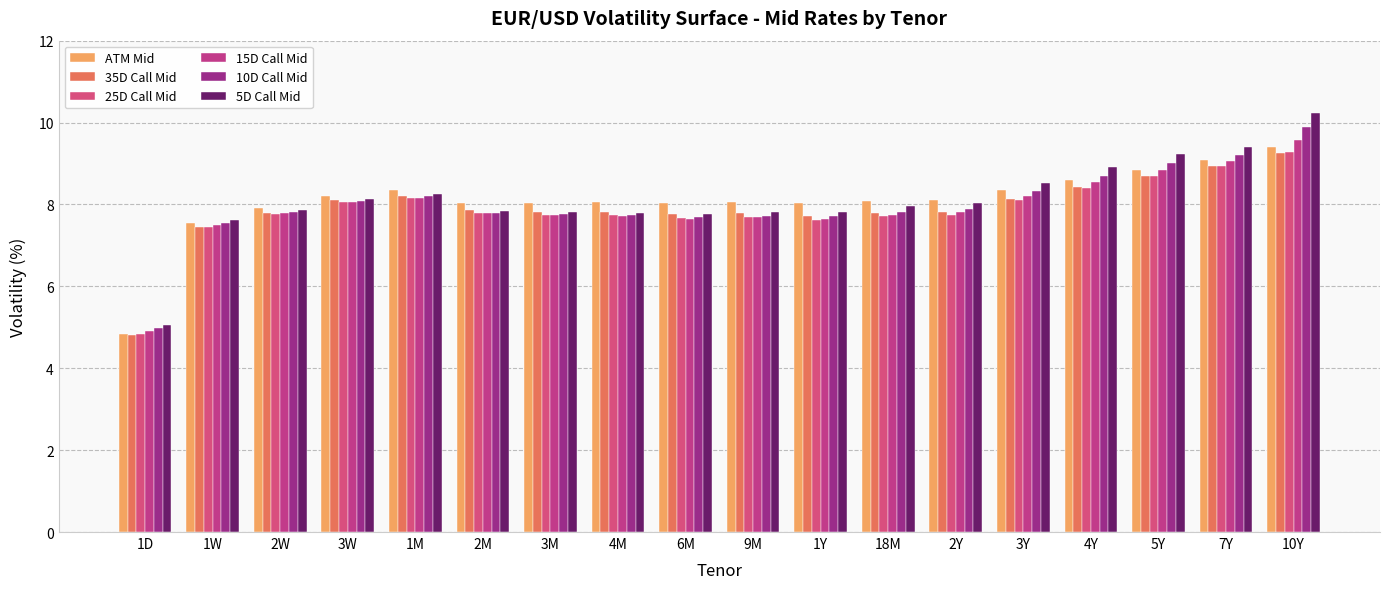

What is the label of the 17th bar from the right?

1W